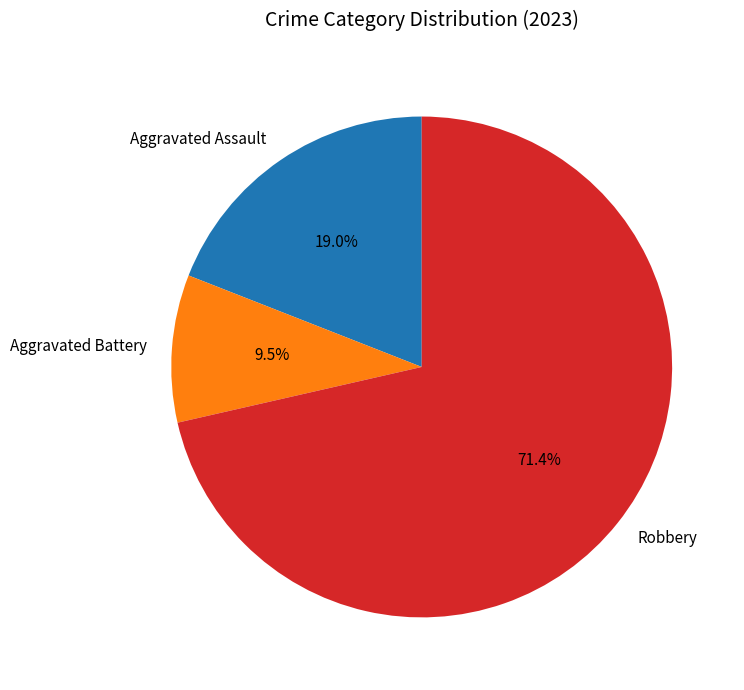

What is the majority slice?

Robbery